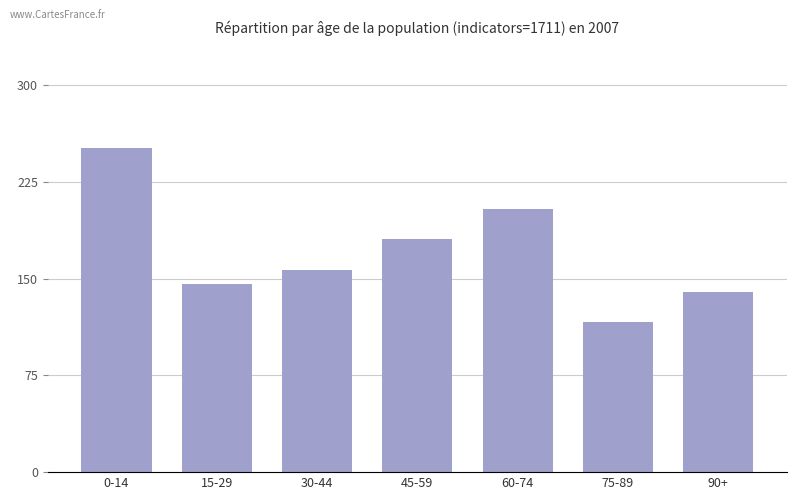

Reading left to right, what are all the values shown in this chart?

0-14=251	15-29=146	30-44=157	45-59=181	60-74=204	75-89=116	90+=140